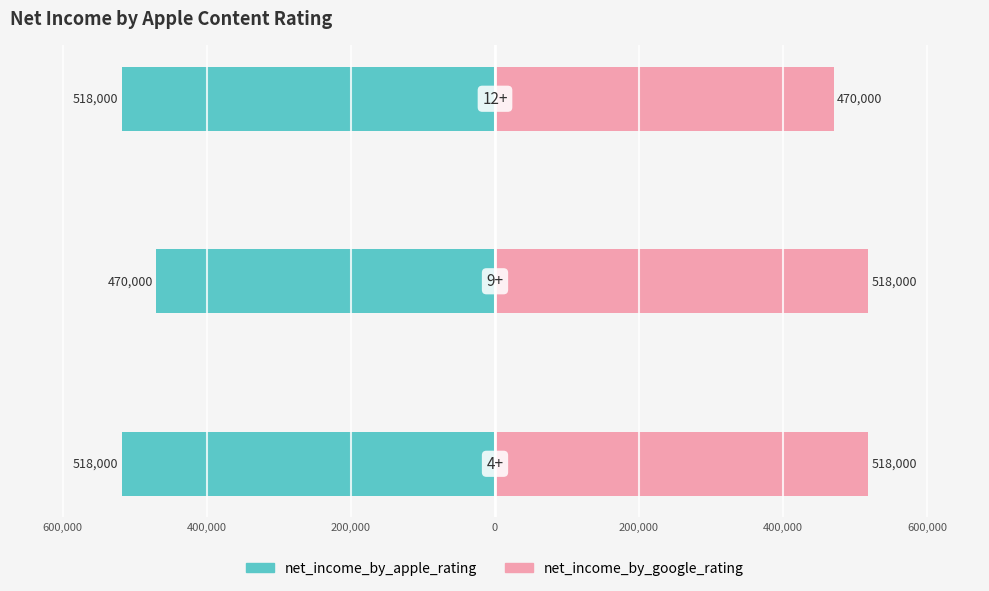

Is it true that net_income_by_google_rating equals 341736 at 800,000?

False